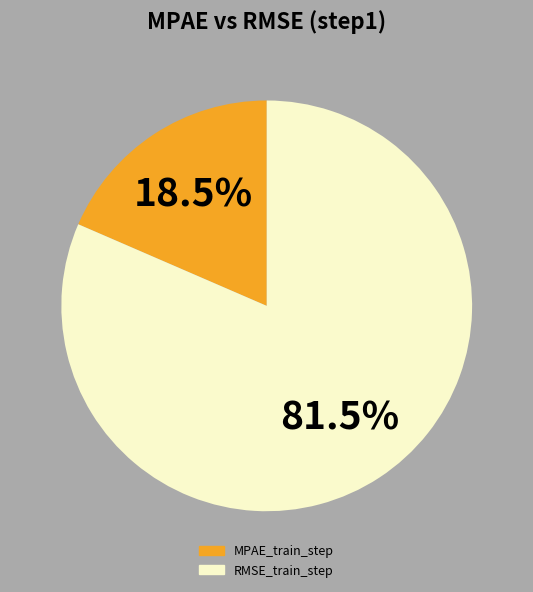

Combined, do RMSE_train_step and MPAE_train_step account for over 50%?

Yes